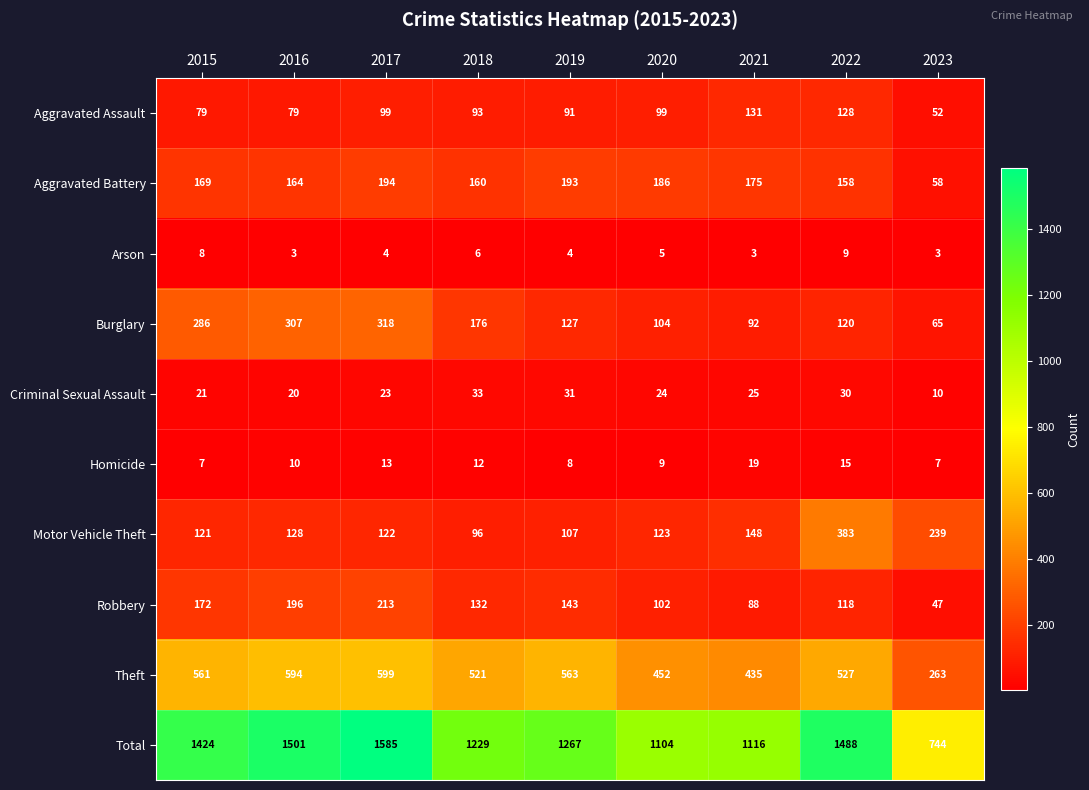

What is the average value of the Arson series?

5